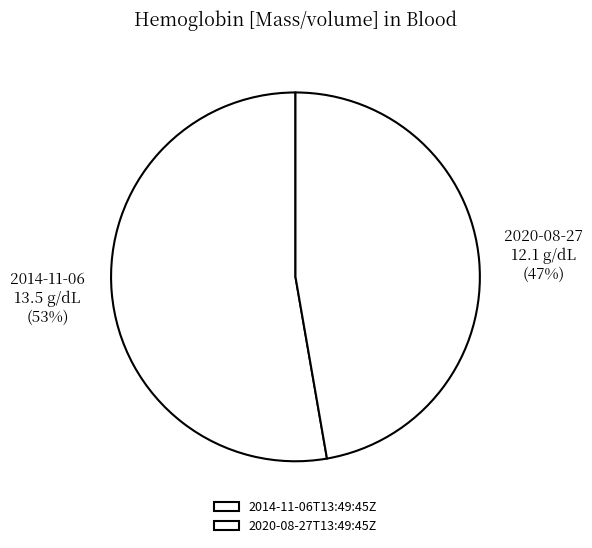

Rank the categories by value from lowest to highest.

2020-08-27T13:49:45Z, 2014-11-06T13:49:45Z